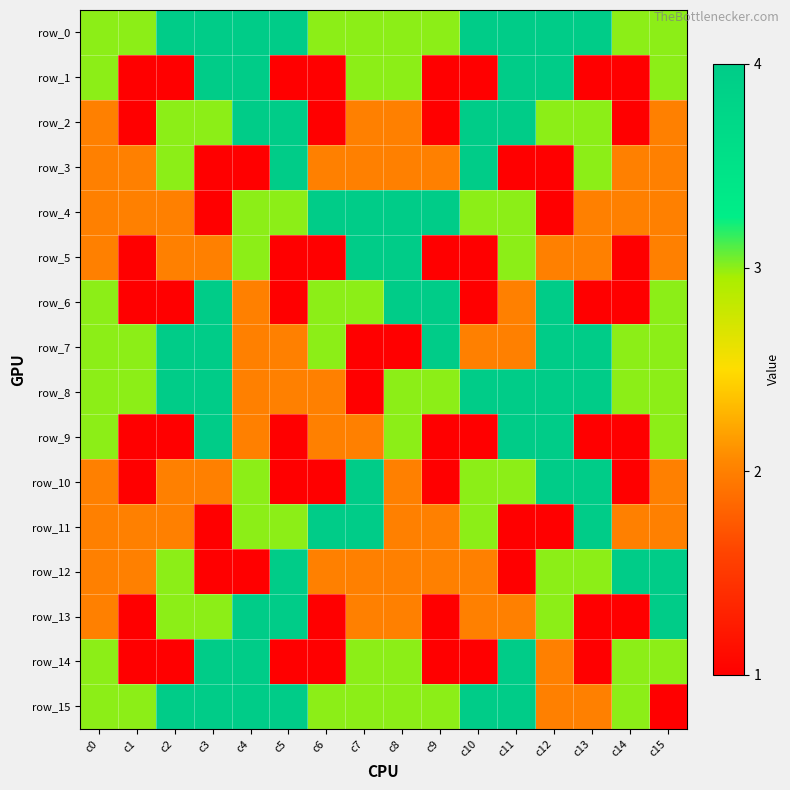

True or false: row_5 has a value of 3 at c12.

False